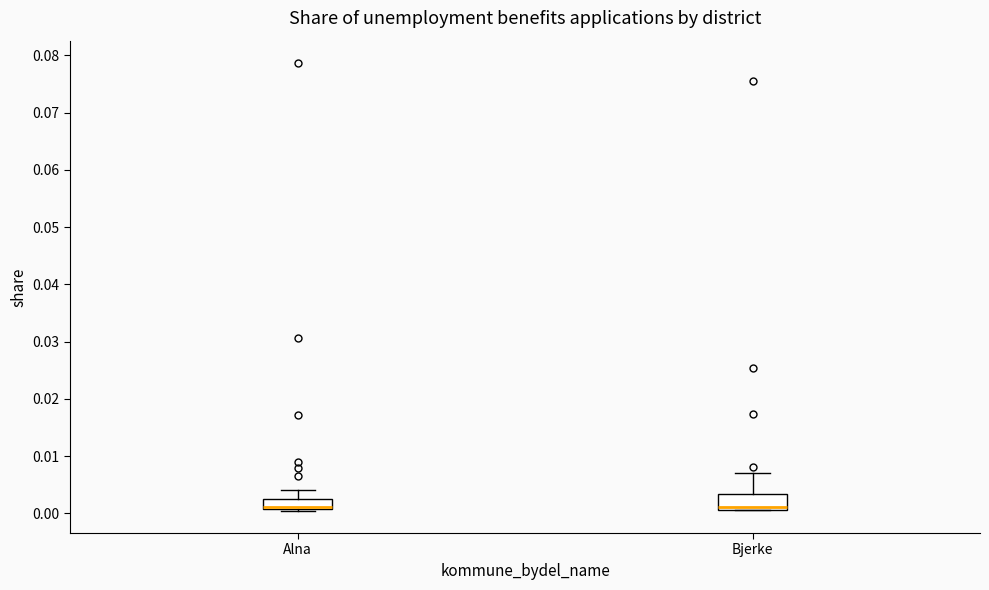

Where is the lower edge of the box for Bjerke on the y-axis? The values are not printed on the chart, so give them approximately, as read against the axis.

0.001